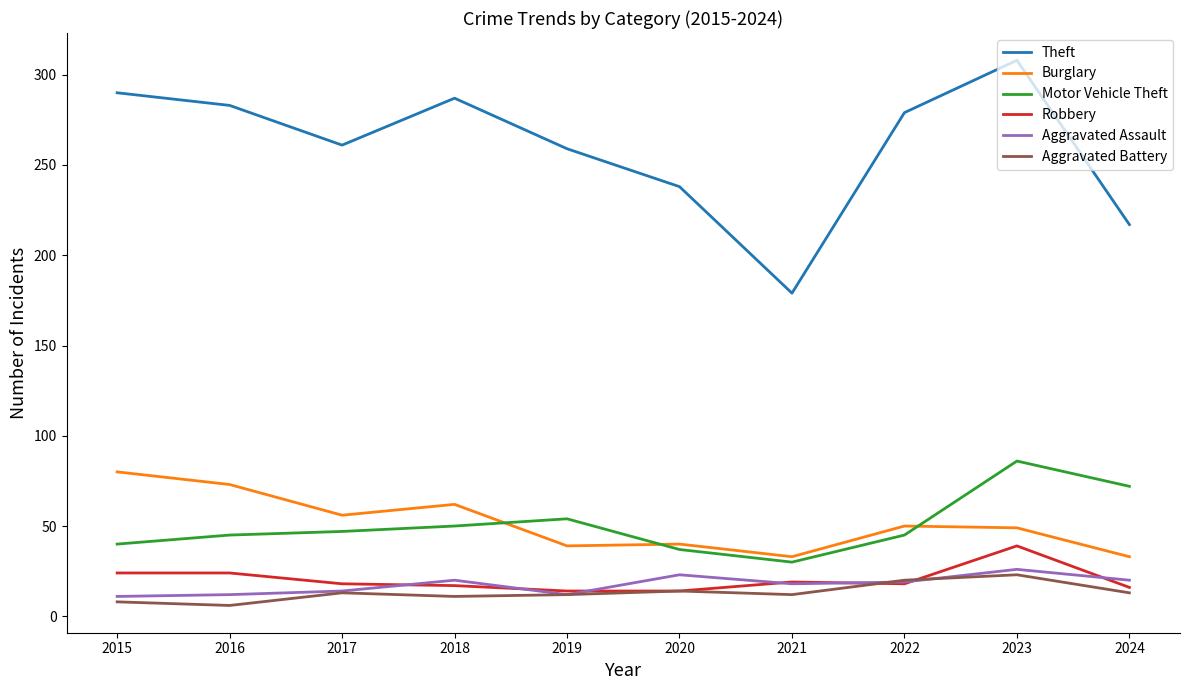

True or false: Motor Vehicle Theft and Aggravated Assault intersect in this chart.

False